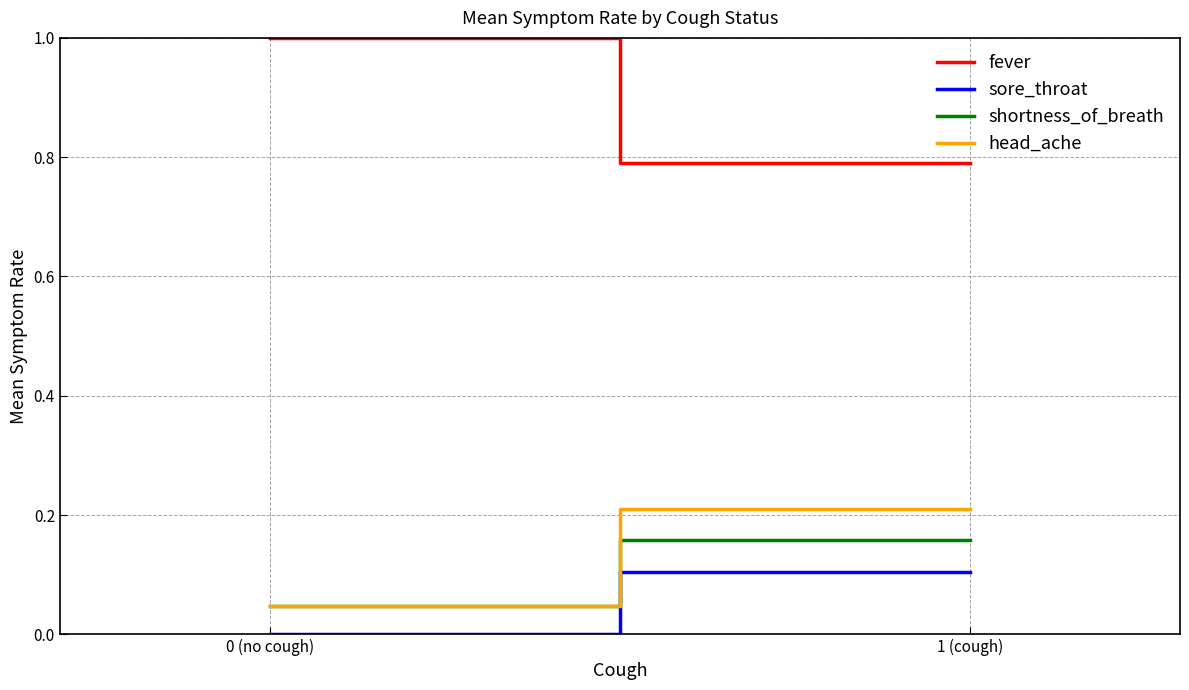

Reading left to right, extract all data points from this chart.

fever: 0 (no cough)=1.0	1 (cough)=0.8
sore_throat: 0 (no cough)=0.0	1 (cough)=0.1
shortness_of_breath: 0 (no cough)=0.0	1 (cough)=0.2
head_ache: 0 (no cough)=0.0	1 (cough)=0.2